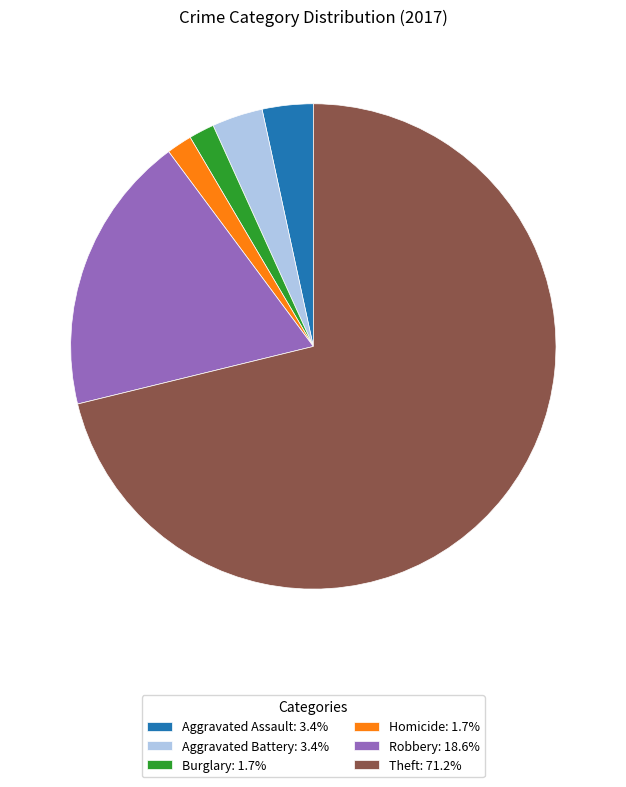

Combined, do Theft: 71.2% and Aggravated Battery: 3.4% account for over 50%?

Yes